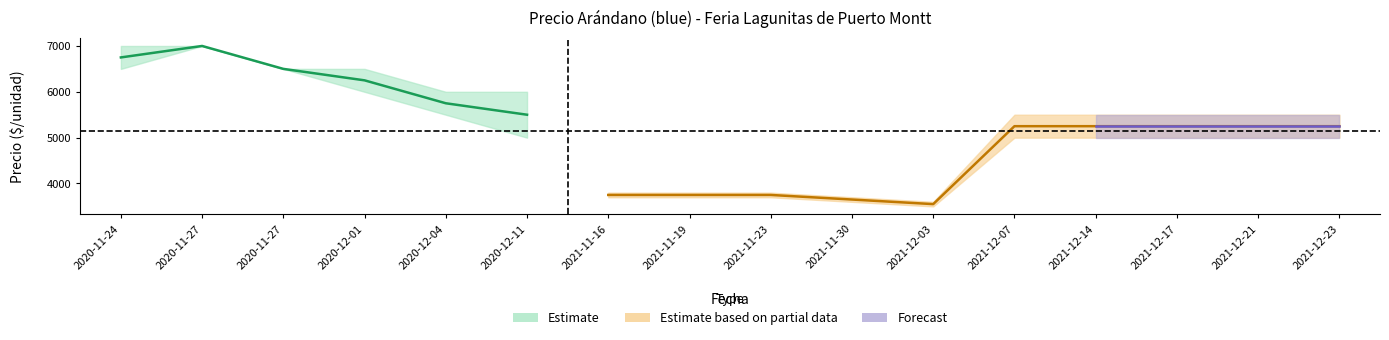

Reading left to right, extract all data points from this chart.

Precio promedio ponderado: 6750	7000	6500	6250	5750	5500	3750	3750	3750	3650	3550	5250	5250	5250	5250	5250
Precio minimo: 6500	7000	6500	6000	5500	5000	3700	3700	3700	3600	3500	5000	5000	5000	5000	5000
Precio maximo: 7000	7000	6500	6500	6000	6000	3800	3800	3800	3700	3600	5500	5500	5500	5500	5500